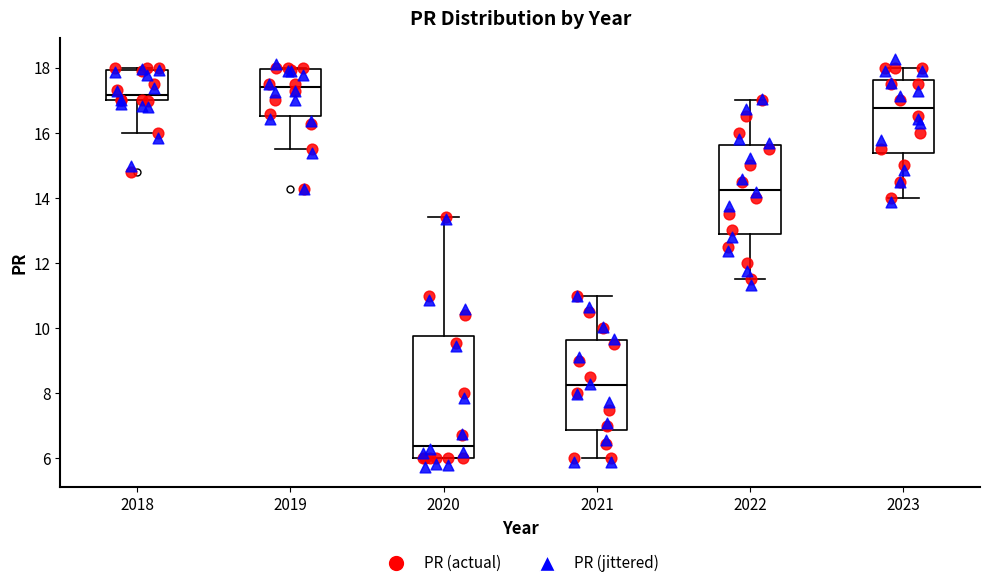

Where is the lower edge of the box at x = 2019 on the y-axis? The values are not printed on the chart, so give them approximately, as read against the axis.

16.6